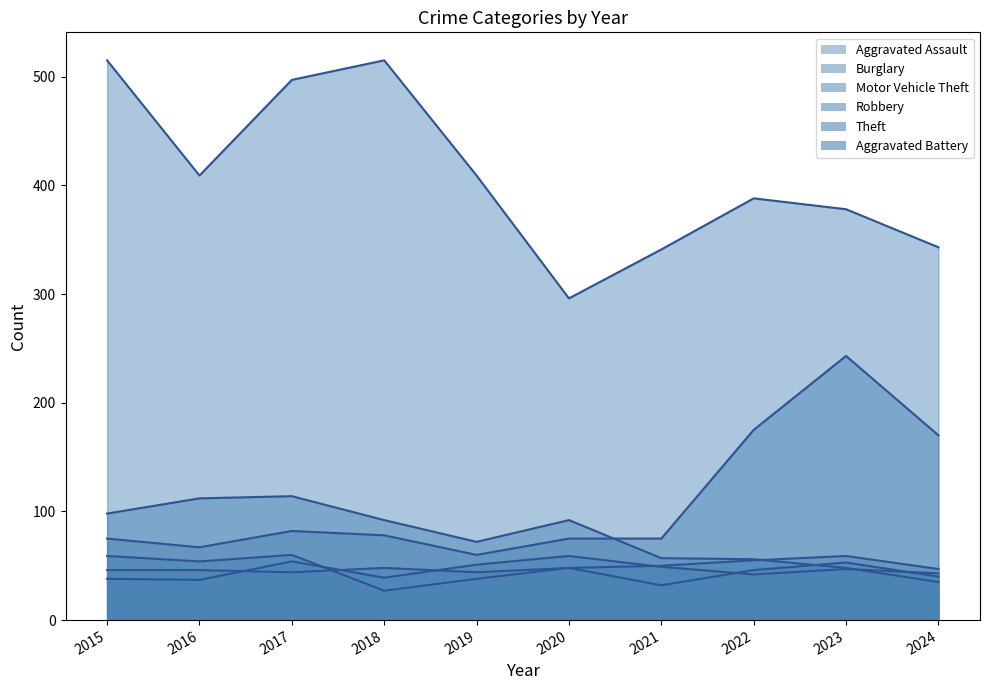

The value of Aggravated Battery at 2016 is 37. True or false?

True